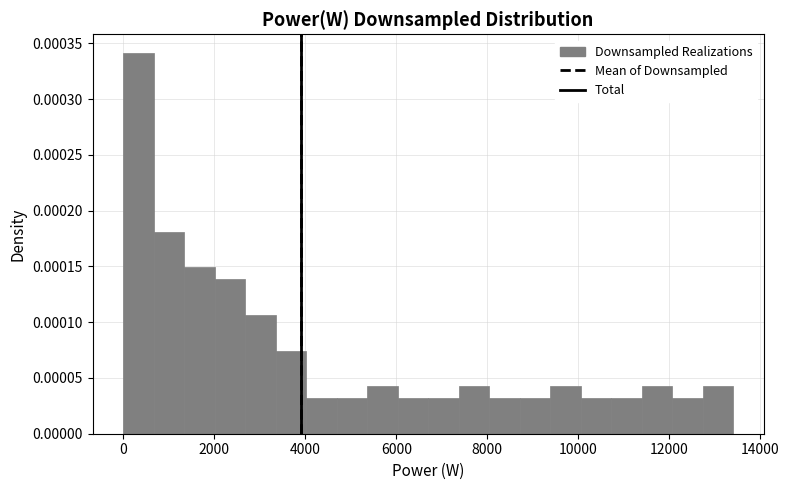

Read against the x-axis, roughly where is the centre of the tallest bar?

400